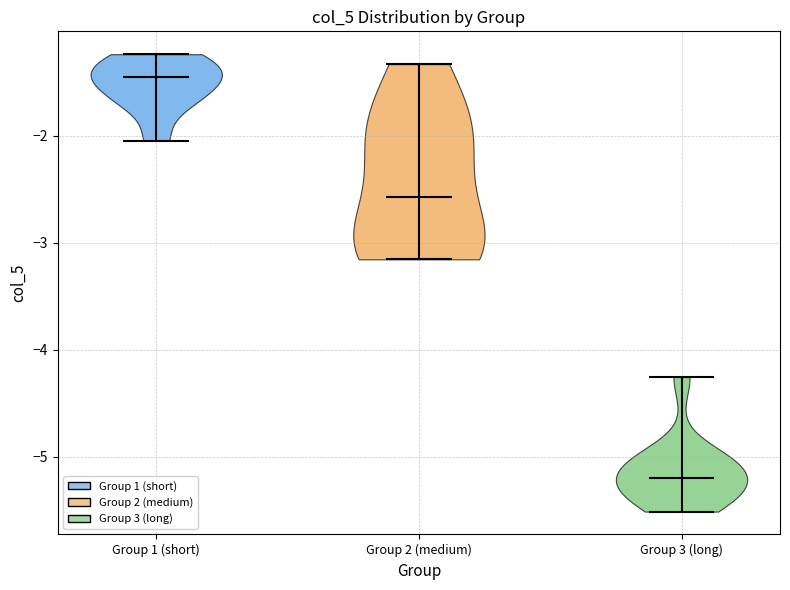

Which violin has the lowest median line?

Group 3 (long)